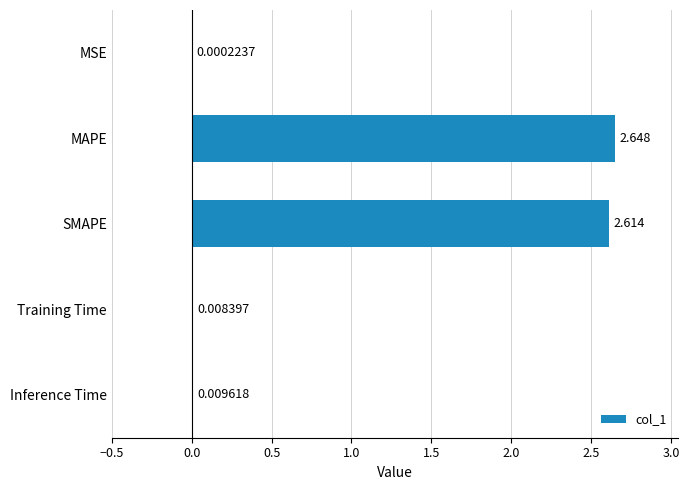

Between MSE and Inference Time, which is larger?

Inference Time